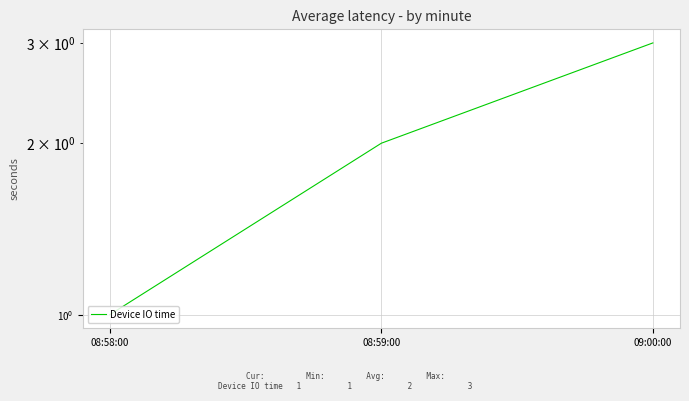

What is the sum of all values?

6